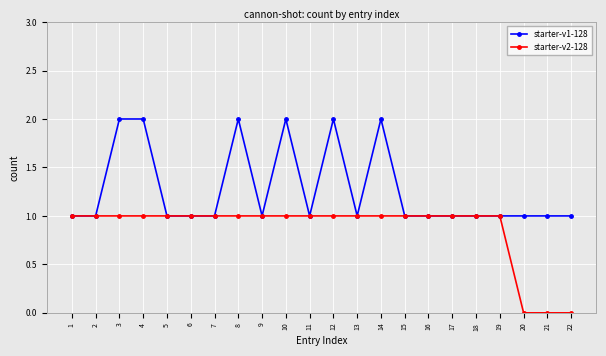

Is the value of starter-v1-128 at 10 greater than the value of starter-v2-128 at 6?

Yes